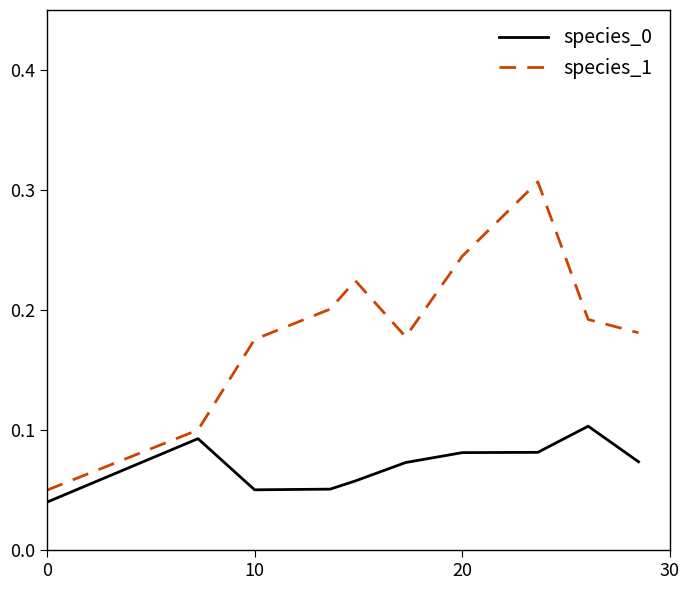

At how many categories does at least one series exceed 0?

10